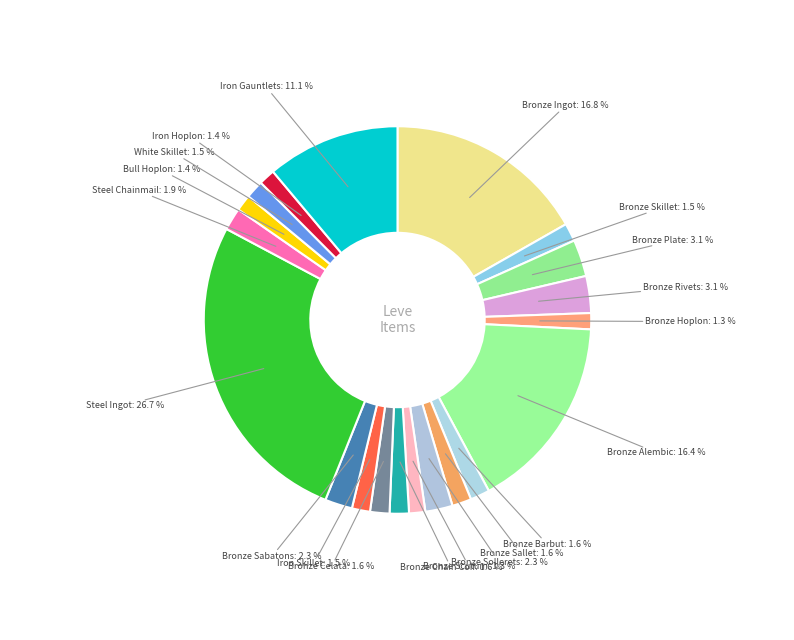

The Bronze Sallet slice represents 2% of the pie. True or false?

True